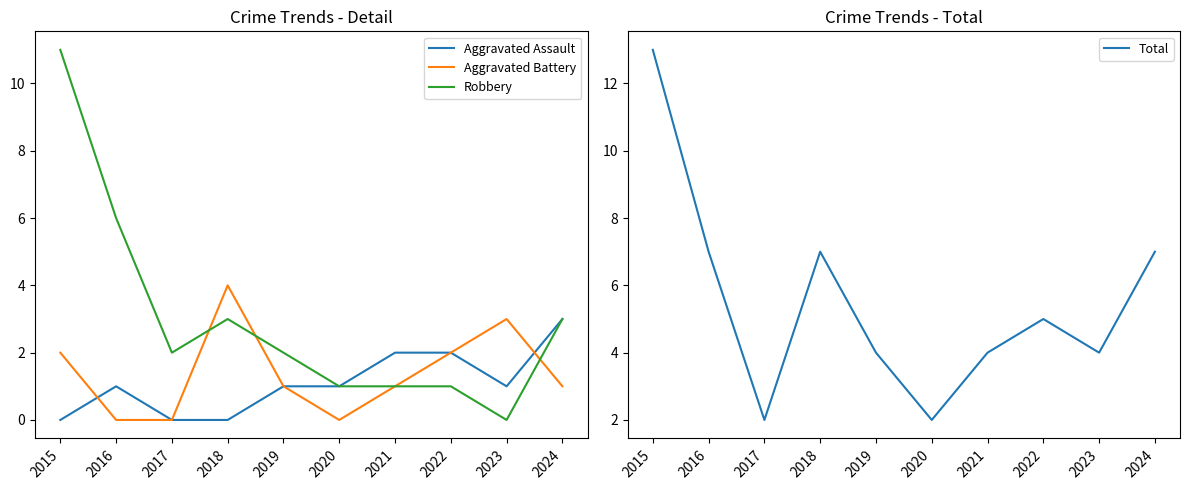

How many series are shown in this chart?

4